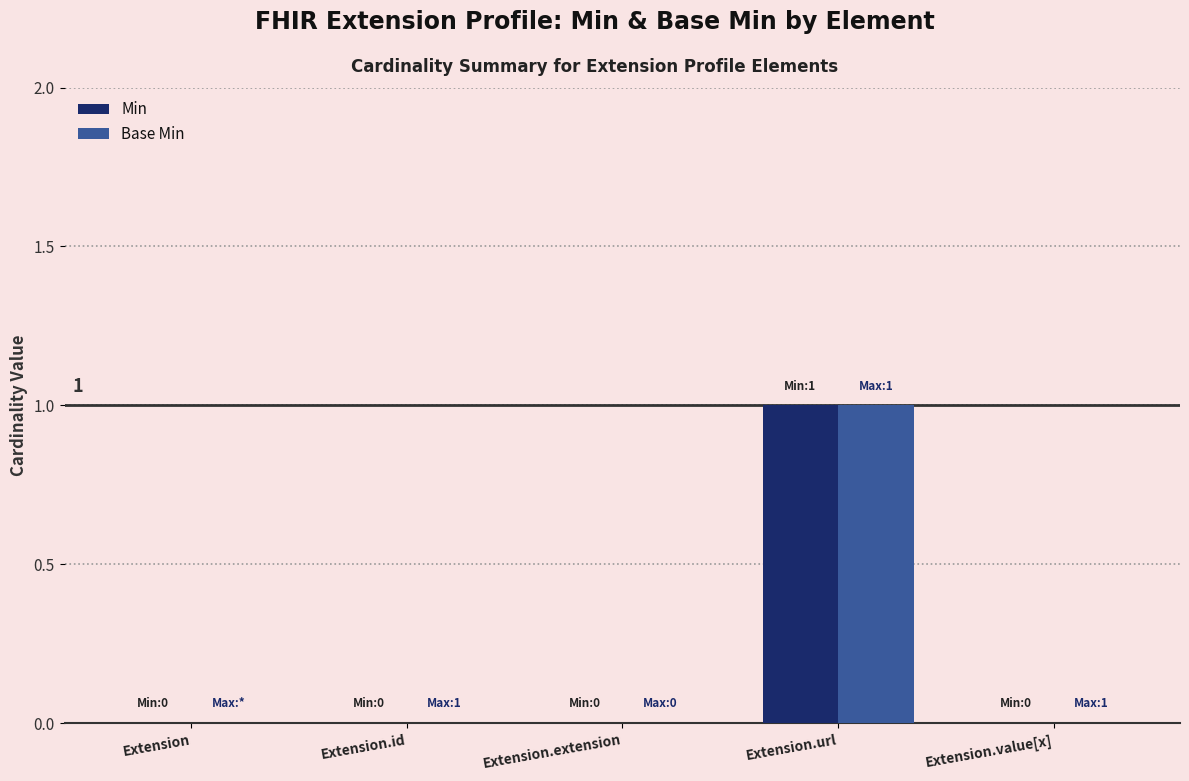

What is the highest value of the Base Min series?

1